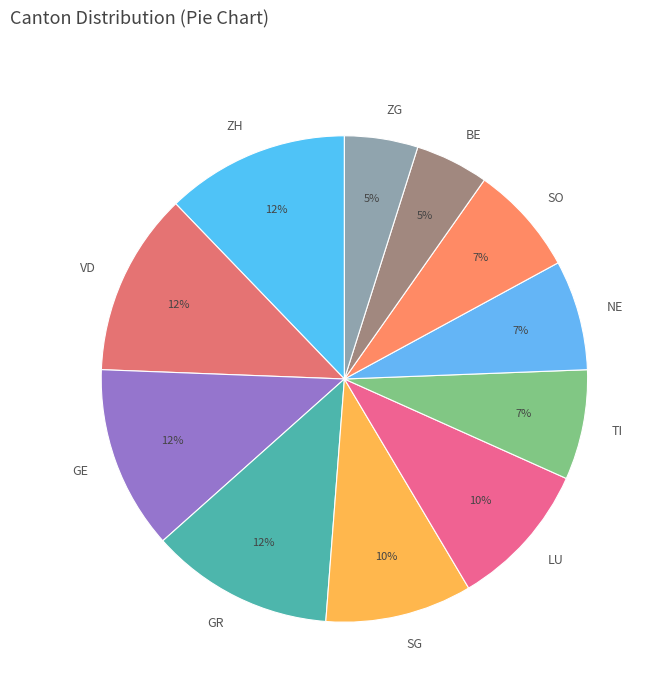

Between TI and ZG, which is larger?

TI